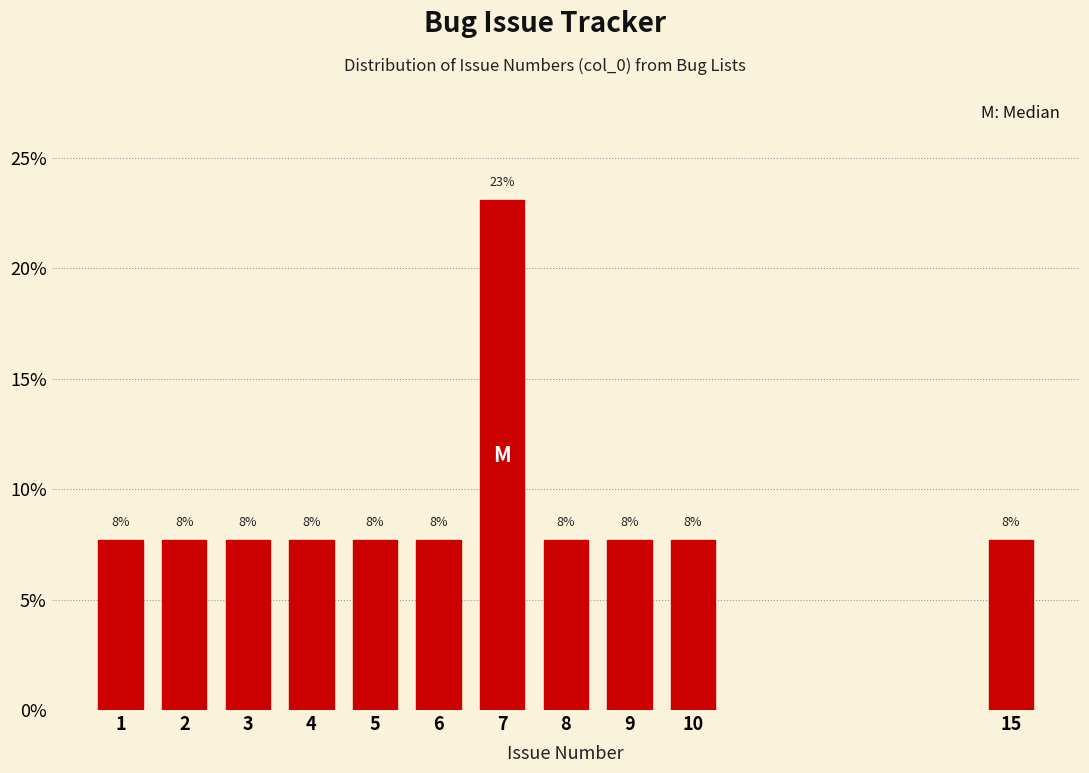

Are the bars horizontal?

No